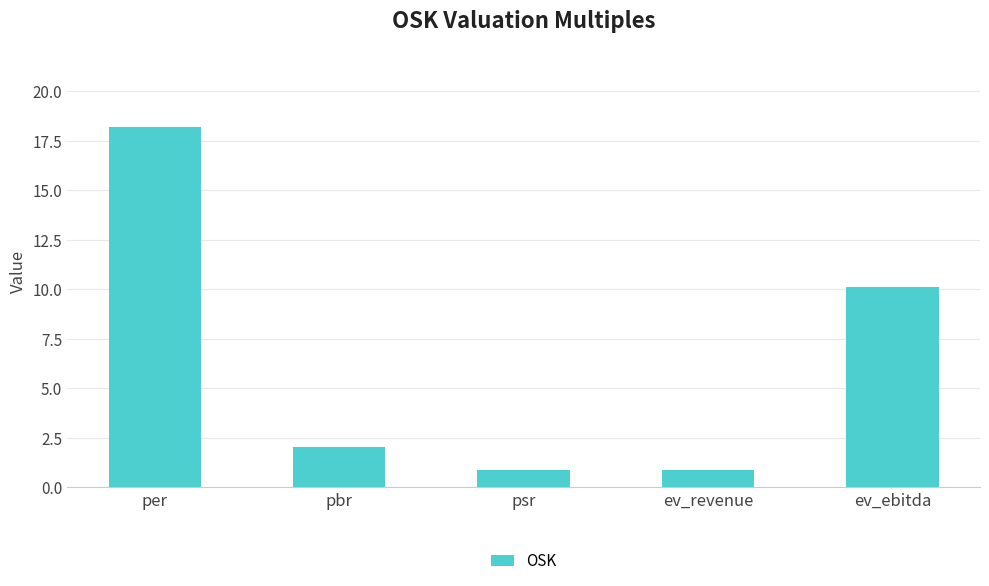

What is the smallest value displayed?

0.9